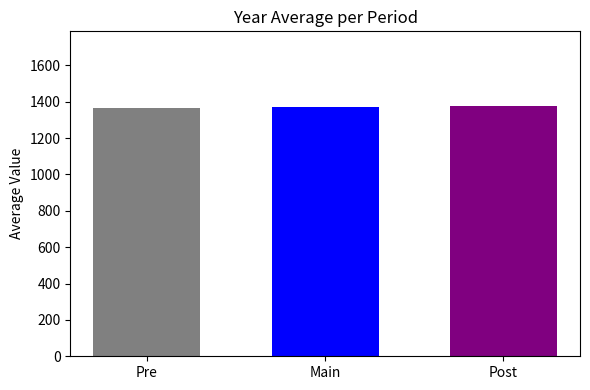

Does the chart contain stacked bars?

No